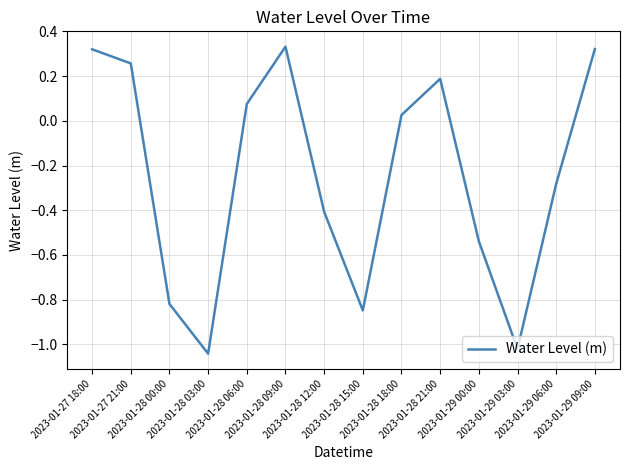

How many positive values are there?

7